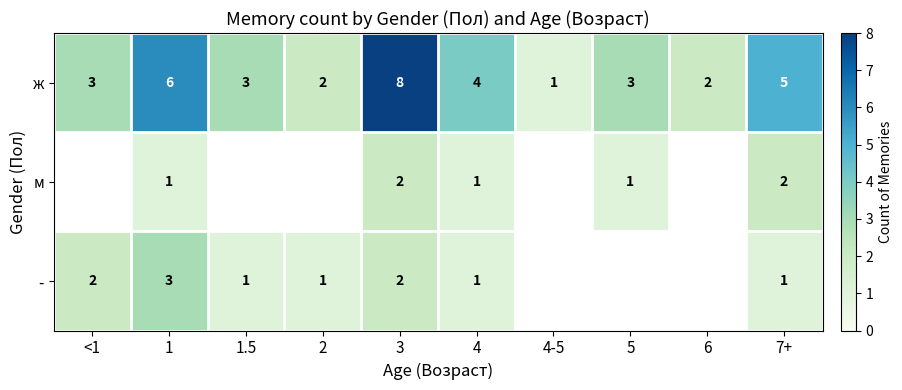

The ж series shows 5 at 7+. True or false?

True